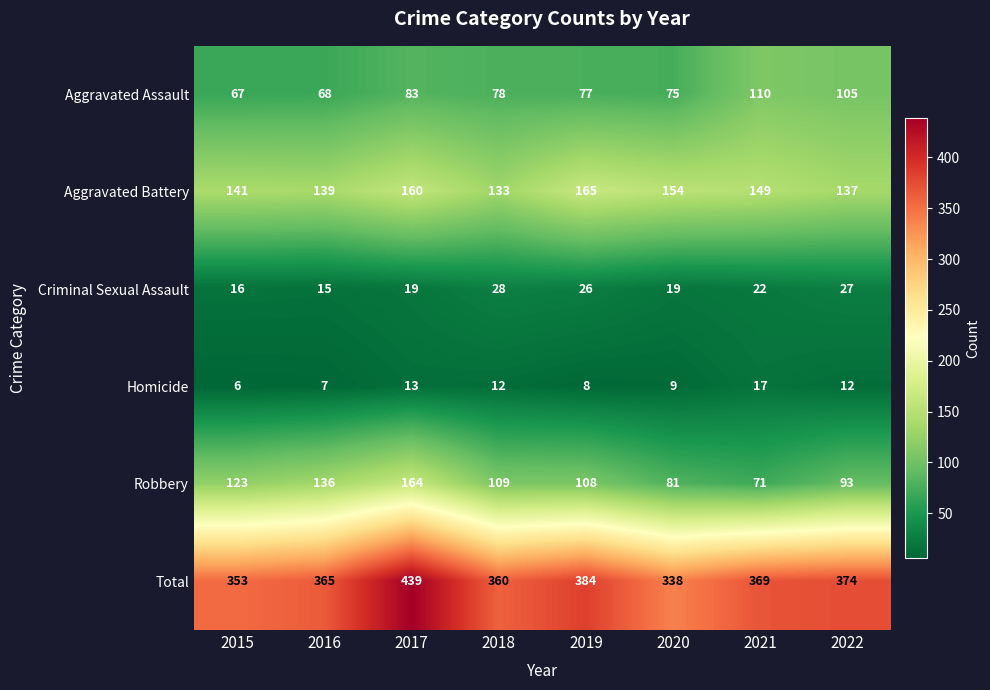

What is the sum of the Robbery values at 2016 and 2020?

217